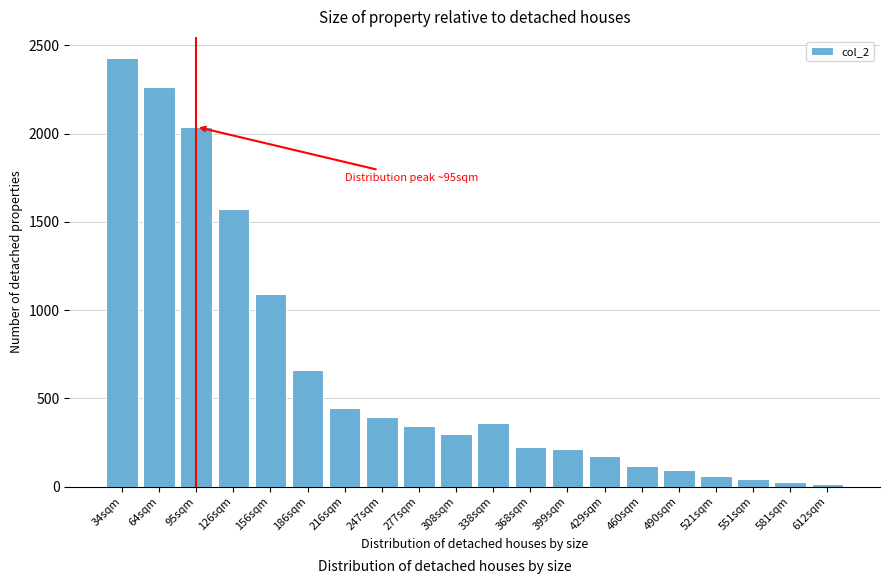

Reading left to right, transcribe all the data shown in this chart.

34sqm=2427	64sqm=2263	95sqm=2039	126sqm=1572	156sqm=1089	186sqm=661	216sqm=447	247sqm=392	277sqm=345	308sqm=298	338sqm=358	368sqm=226	399sqm=213	429sqm=175	460sqm=118	490sqm=92	521sqm=62	551sqm=42	581sqm=24	612sqm=12